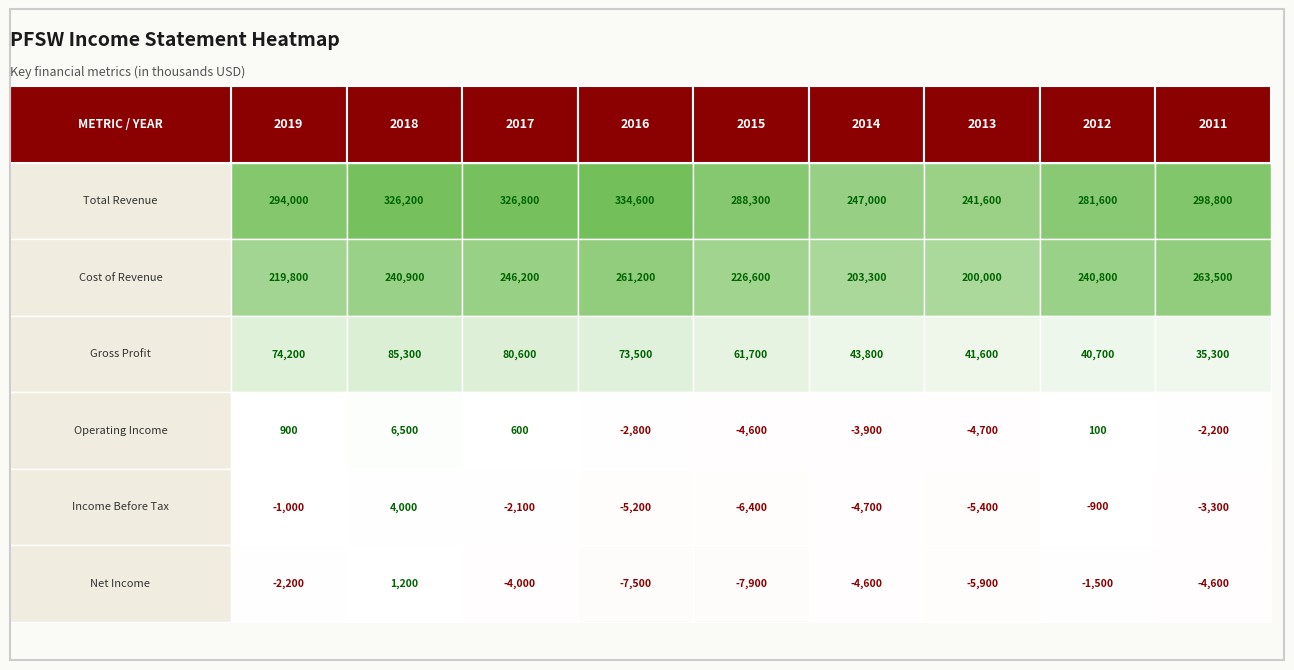

Reading left to right, list all the values displayed in this chart.

Total Revenue: 294000	326200	326800	334600	288300	247000	241600	281600	298800
Cost of Revenue: 219800	240900	246200	261200	226600	203300	200000	240800	263500
Gross Profit: 74200	85300	80600	73500	61700	43800	41600	40700	35300
Operating Income: 900	6500	600	-2800	-4600	-3900	-4700	100	-2200
Income Before Tax: -1000	4000	-2100	-5200	-6400	-4700	-5400	-900	-3300
Net Income: -2200	1200	-4000	-7500	-7900	-4600	-5900	-1500	-4600